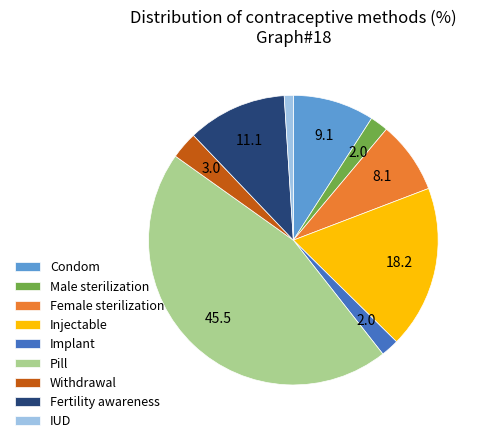

Is the sum of Pill and Injectable greater than half?

Yes